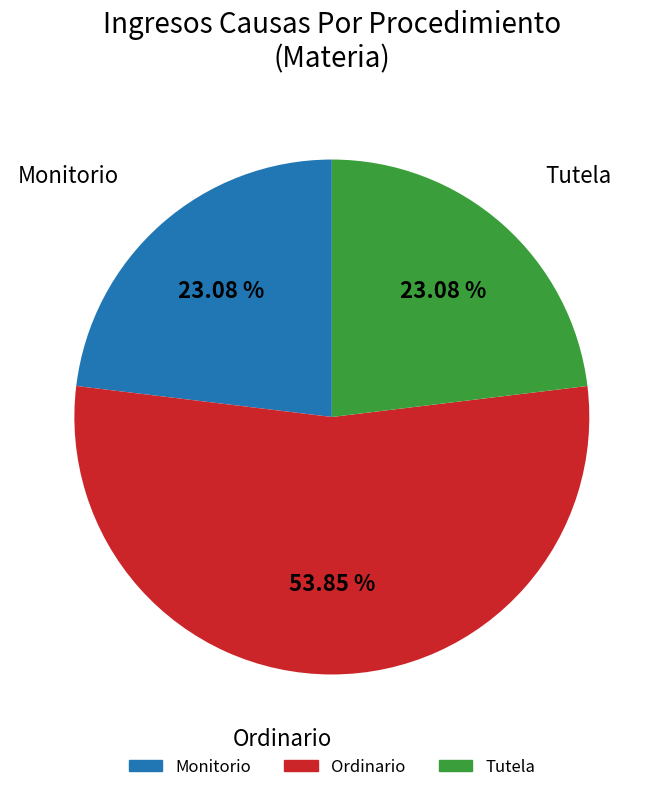

To the nearest percent, what percentage of the pie is Ordinario?

54%